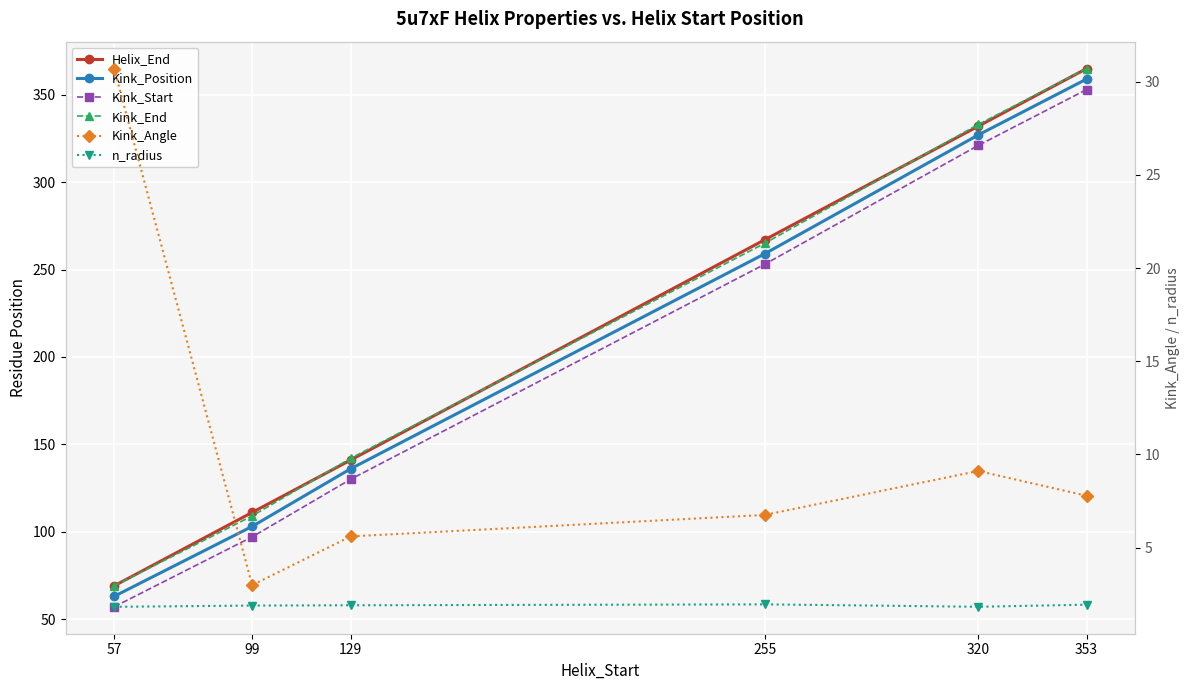

What is the total value across all series at 57?

290.5